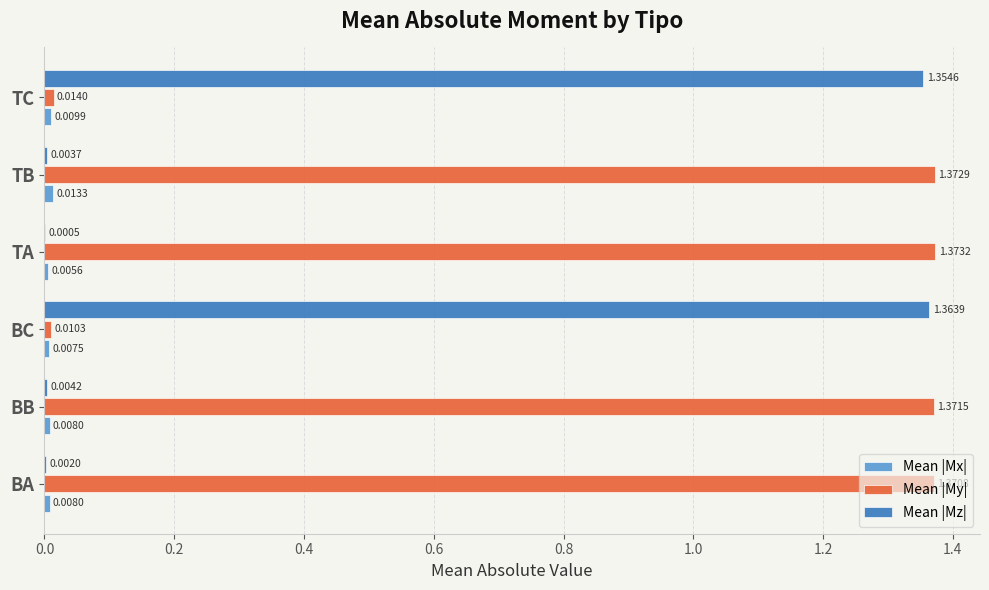

At which category does the chart reach its peak across all series?

TA